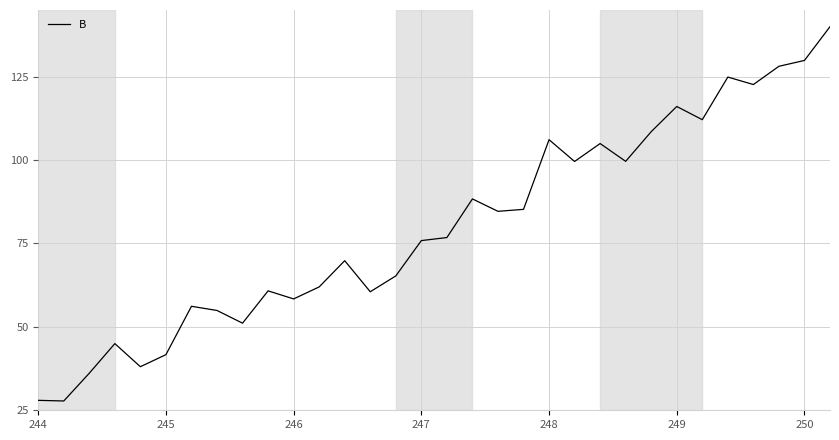

What is the greatest value displayed?

140.0